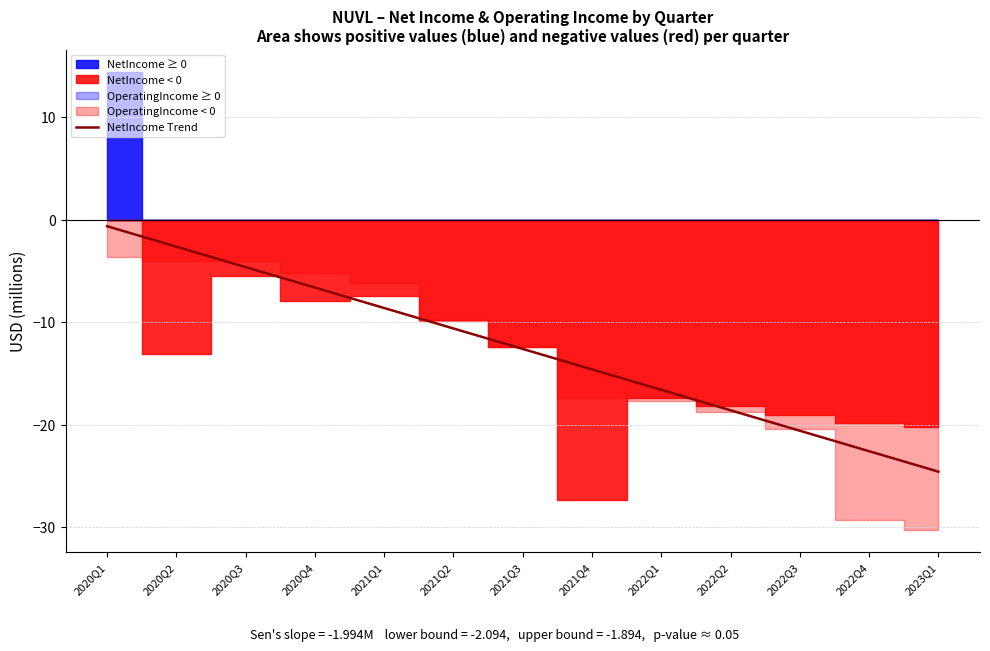

True or false: there are more than 0 points higher than both neighbors.

False